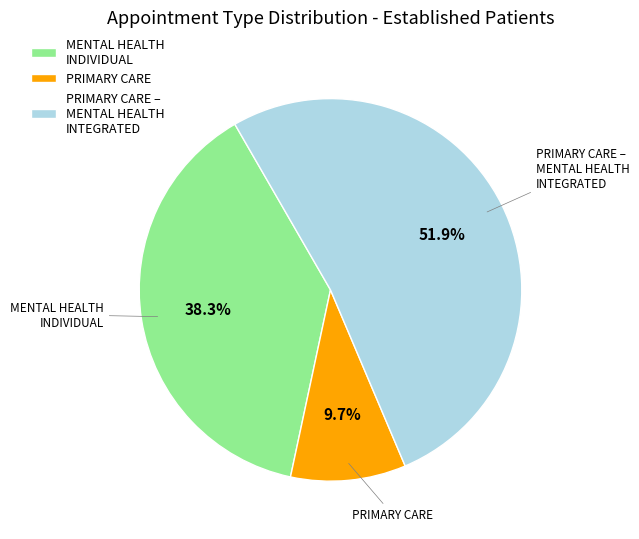

Rank the categories by value from highest to lowest.

PRIMARY CARE – MENTAL HEALTH INTEGRATED, MENTAL HEALTH INDIVIDUAL, PRIMARY CARE